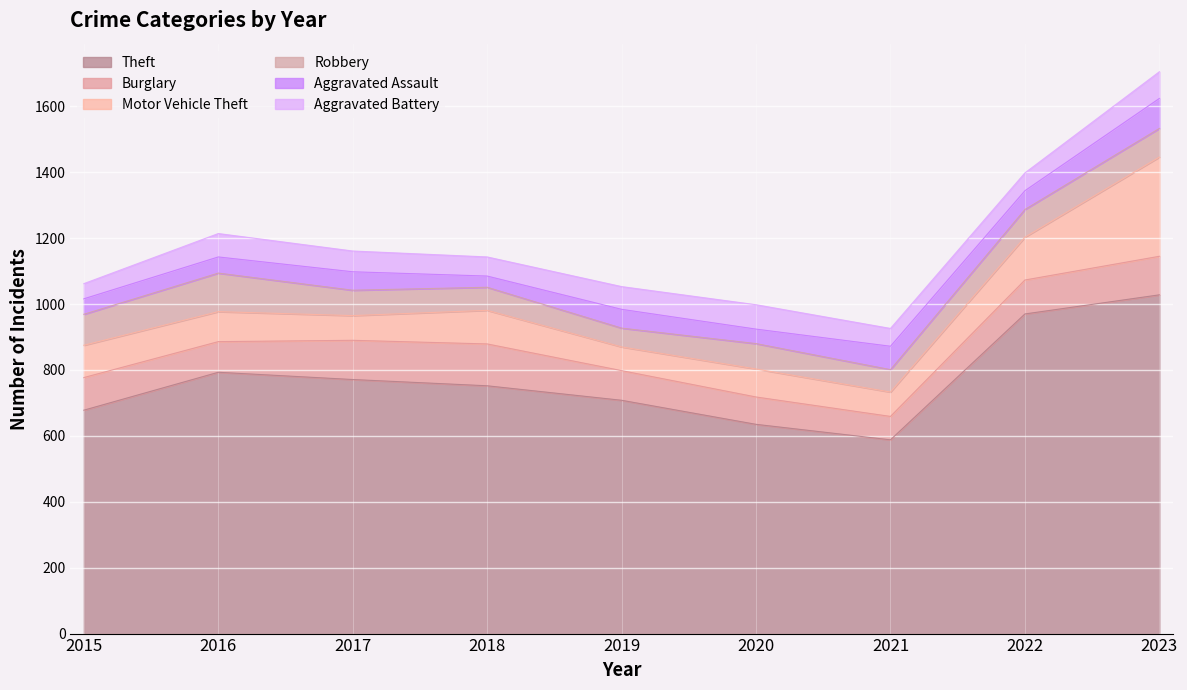

What is the value of the Theft point at the 4th from the left?

752